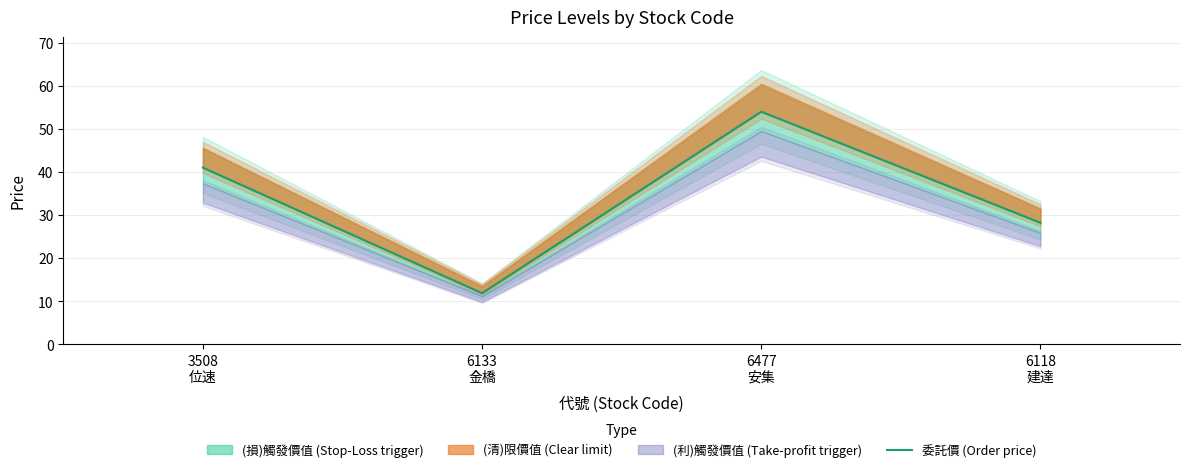

Rank the categories by value from highest to lowest.

6477
安集, 3508
位速, 6118
建達, 6133
金橋